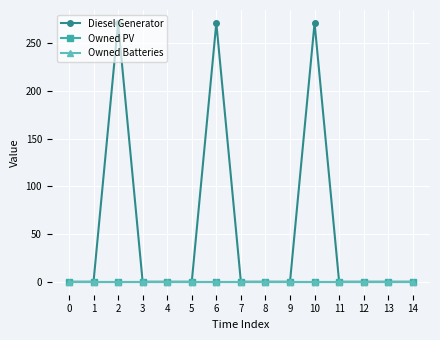

Does the chart have visible grid lines?

Yes